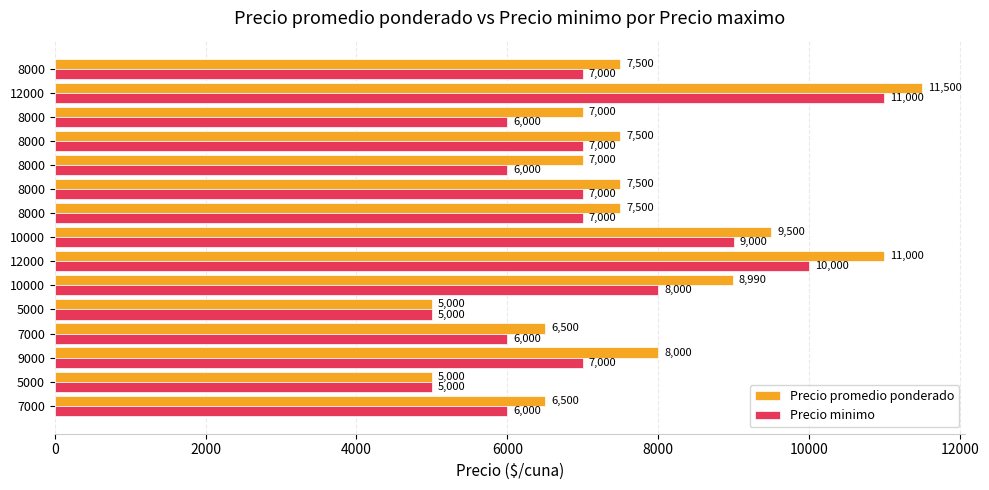

What is the highest value of the Precio promedio ponderado series?

11500